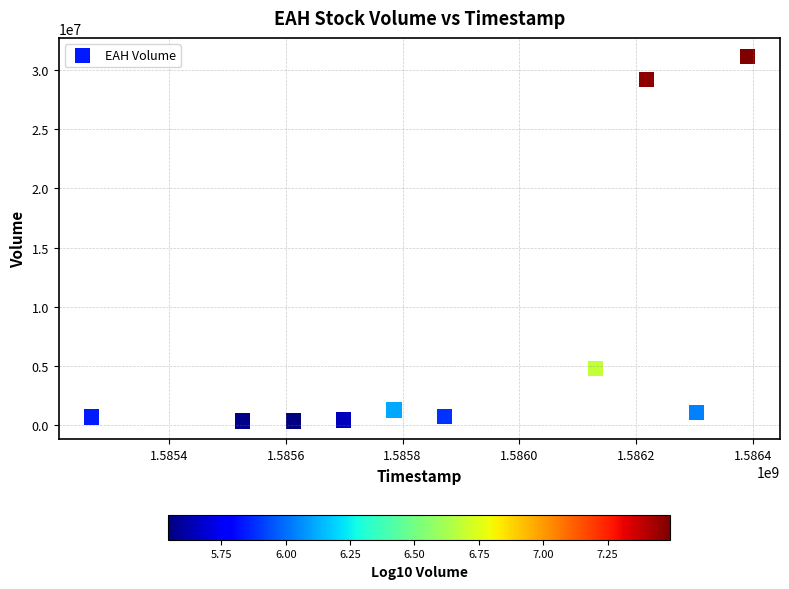

What Y value in the scatter plot is closest to 15754550?

4817000